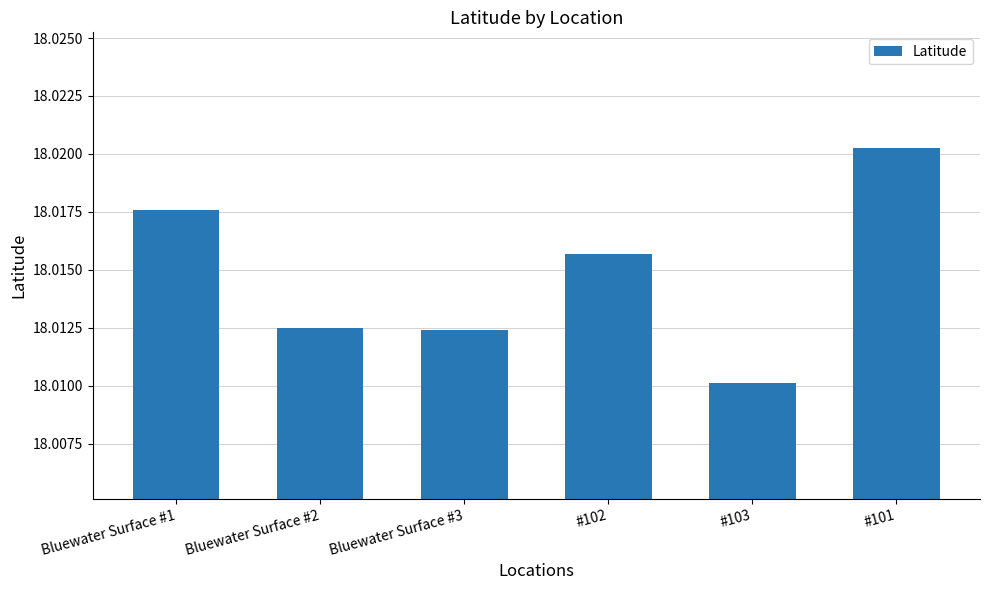

How many values are between 18 and 19?

6